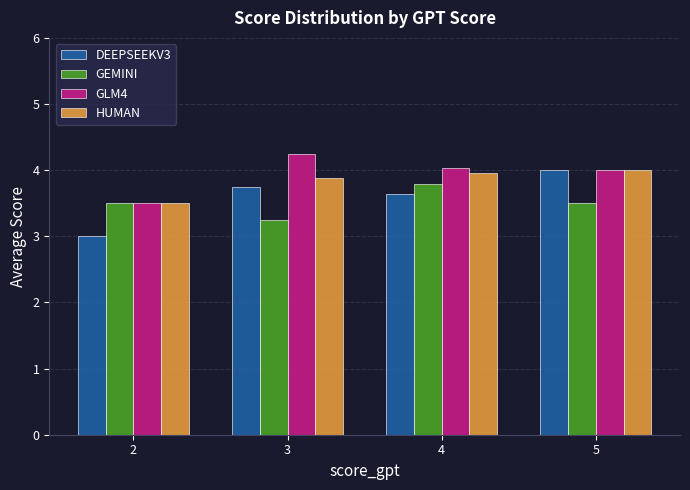

The HUMAN series shows 3.5 at 2. True or false?

True